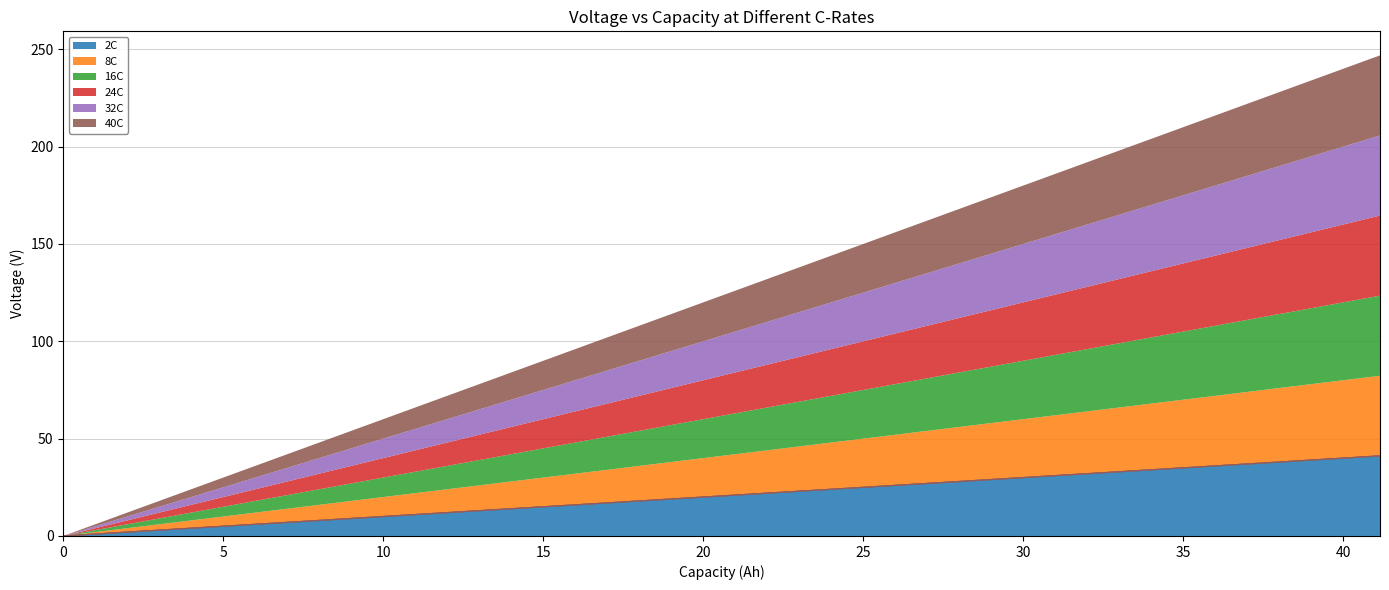

Is the value of 24C at 28.15615 greater than the value of 16C at 21.6591583333333?

Yes